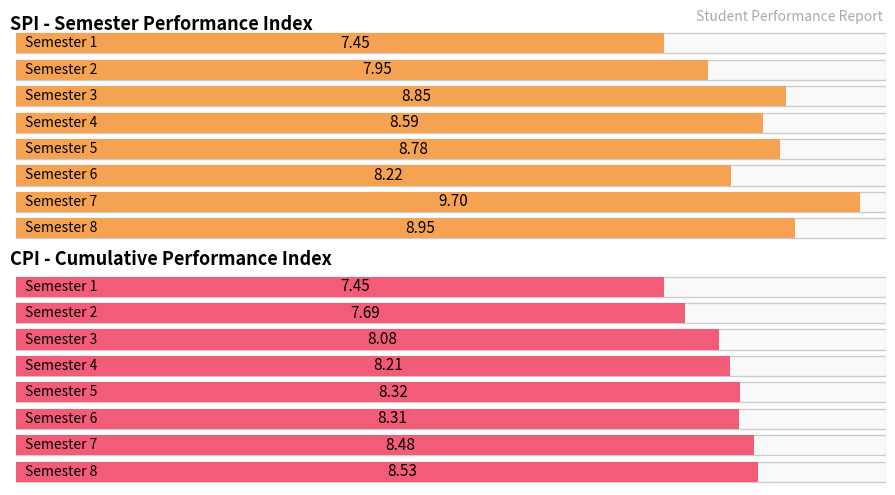

At which category is the sum across all series the highest?

7